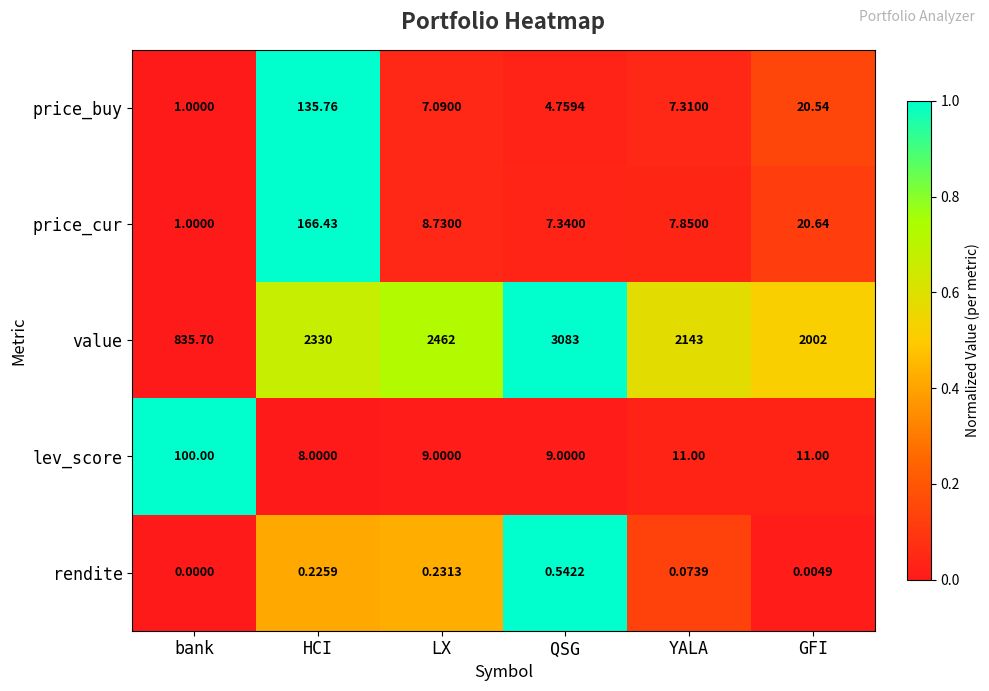

How many categories are shown in the chart?

6